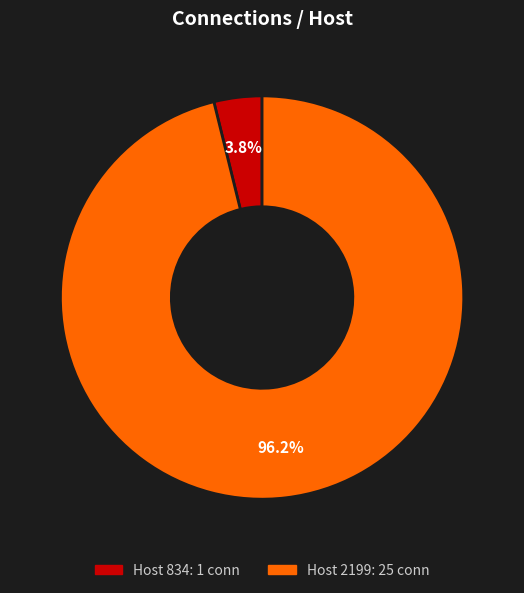

Is there a majority slice in this chart?

Yes